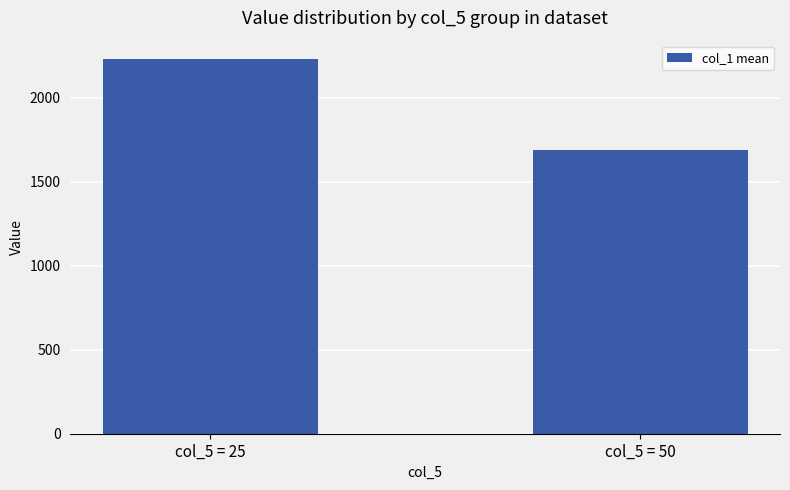

What is the minimum value shown in the chart?

1686.2